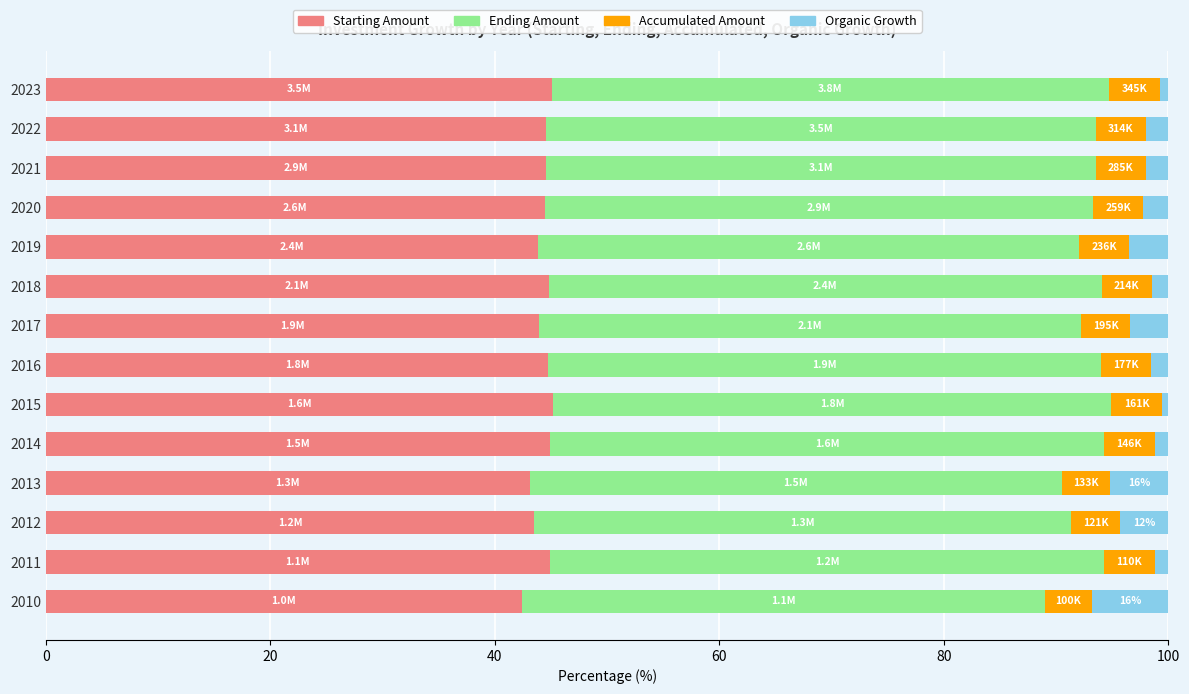

True or false: Starting Amount has a value of 44.8 at 2016.

True